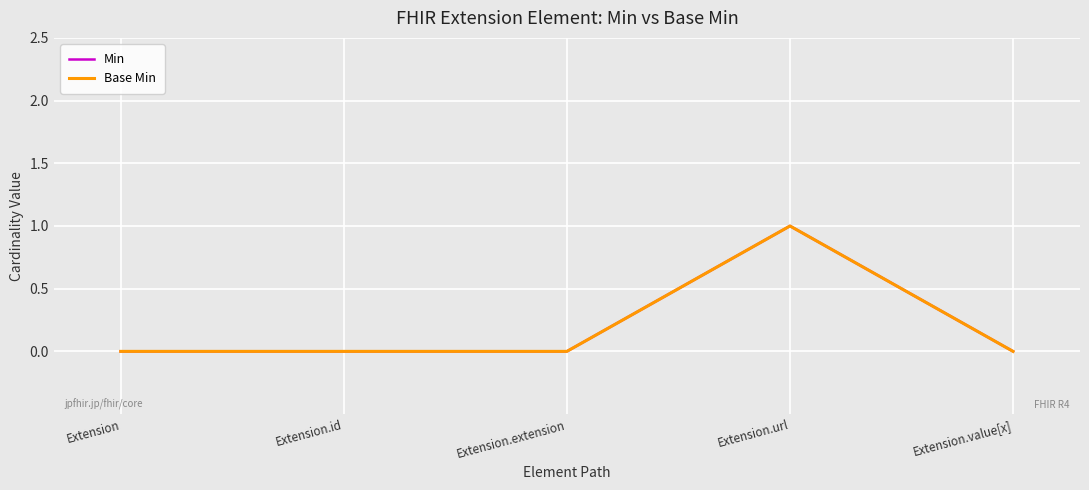

Does the chart have visible grid lines?

Yes